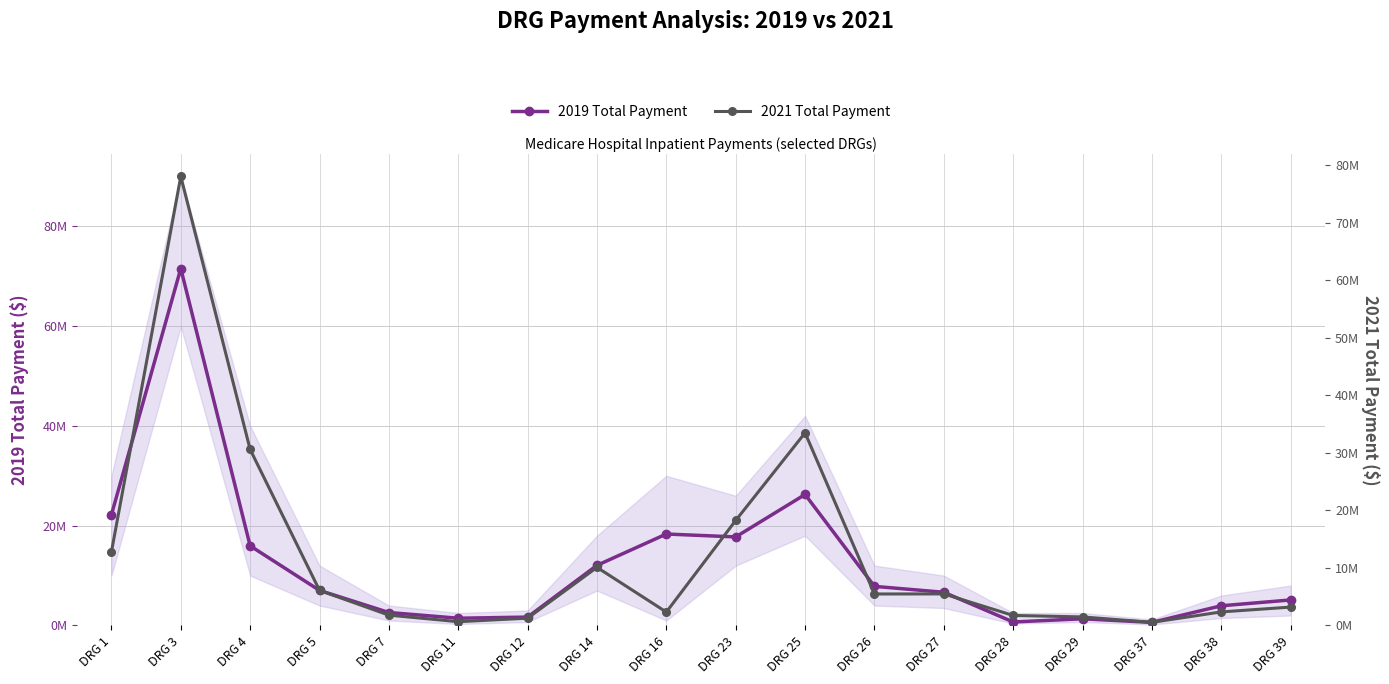

How many lines are shown in the chart?

2